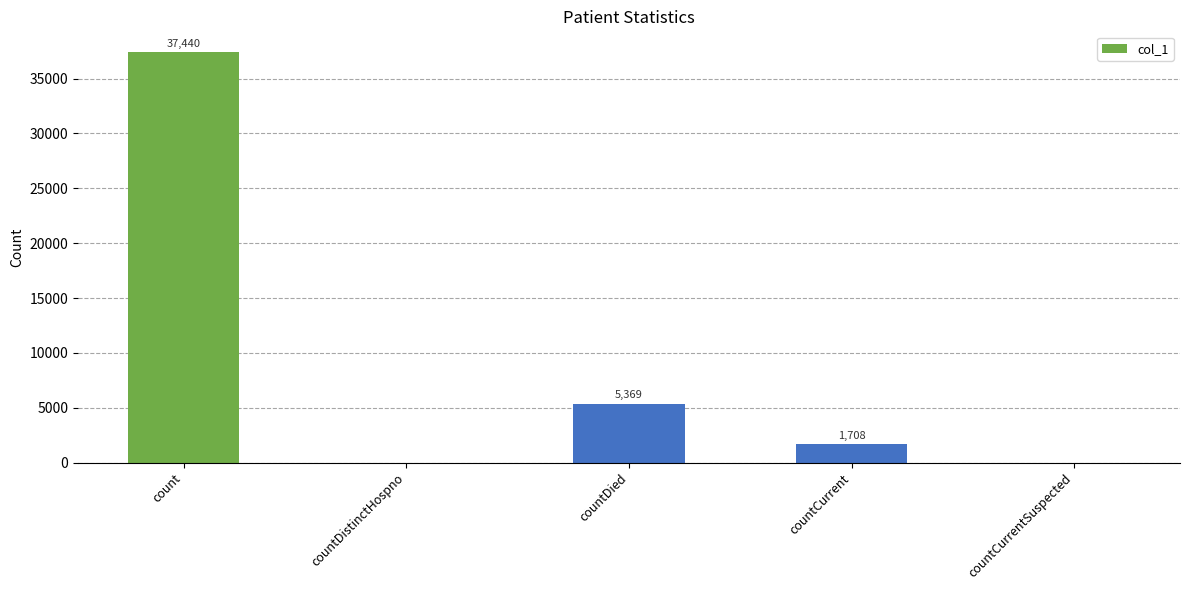

At which label does the data first exceed 1708?

count